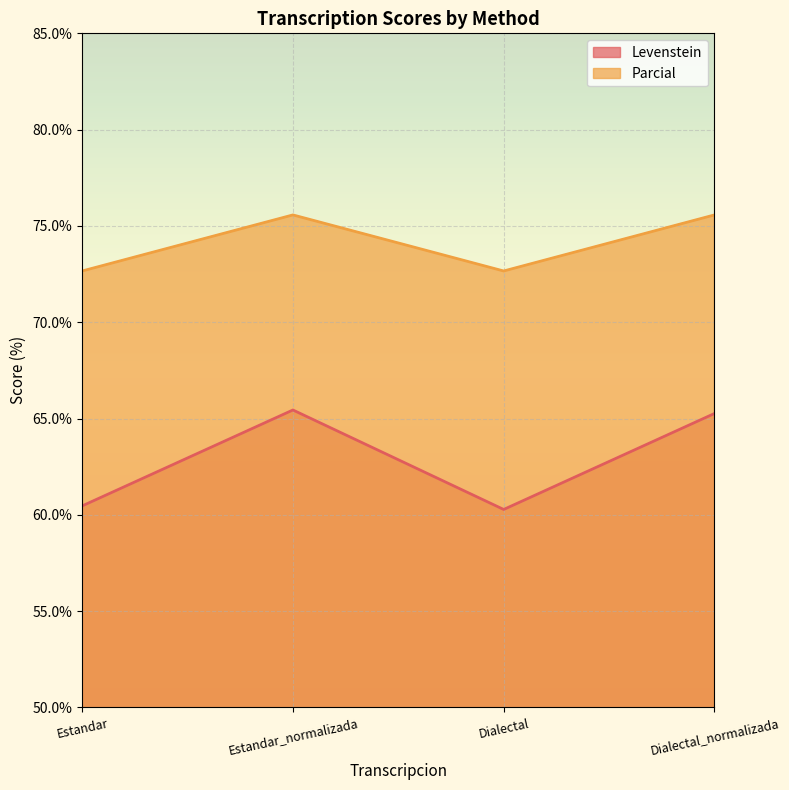

List the series in order of their peak value, highest first.

Parcial, Levenstein